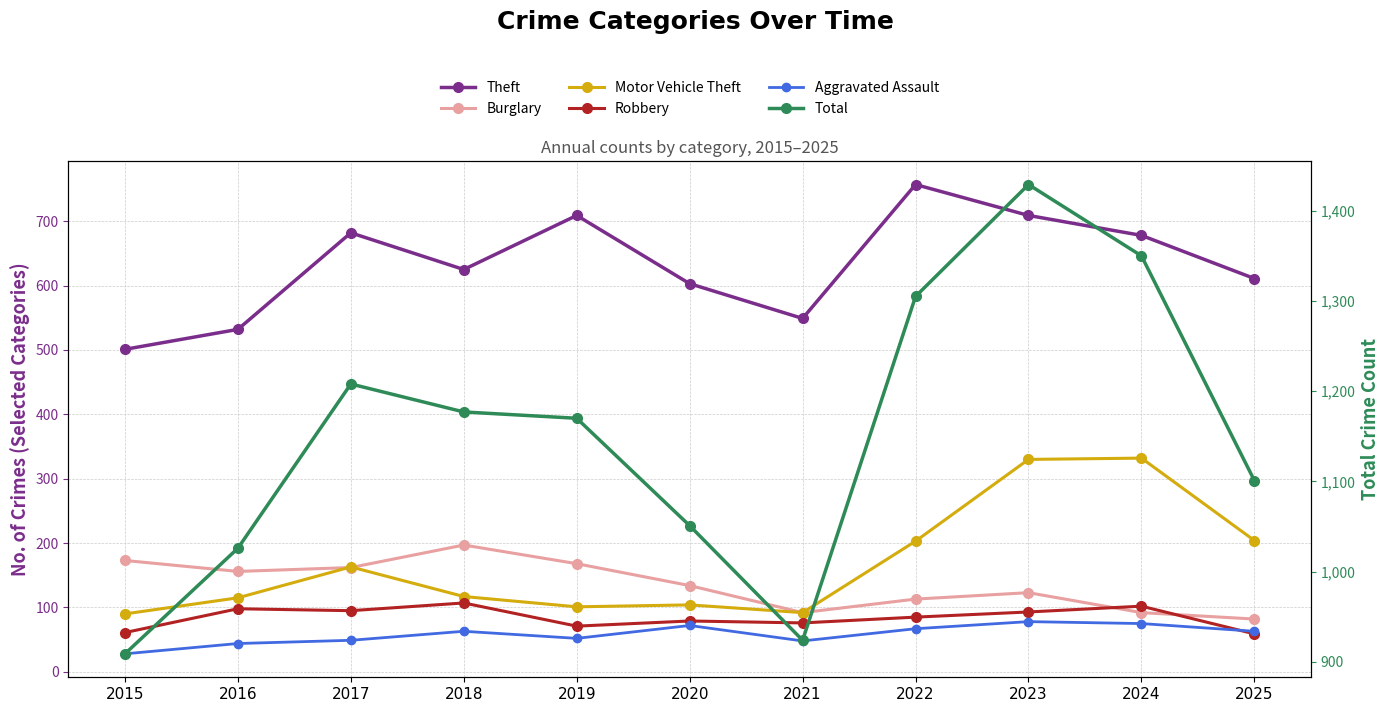

What is the value of the Aggravated Assault point at the 2nd from the left?

44